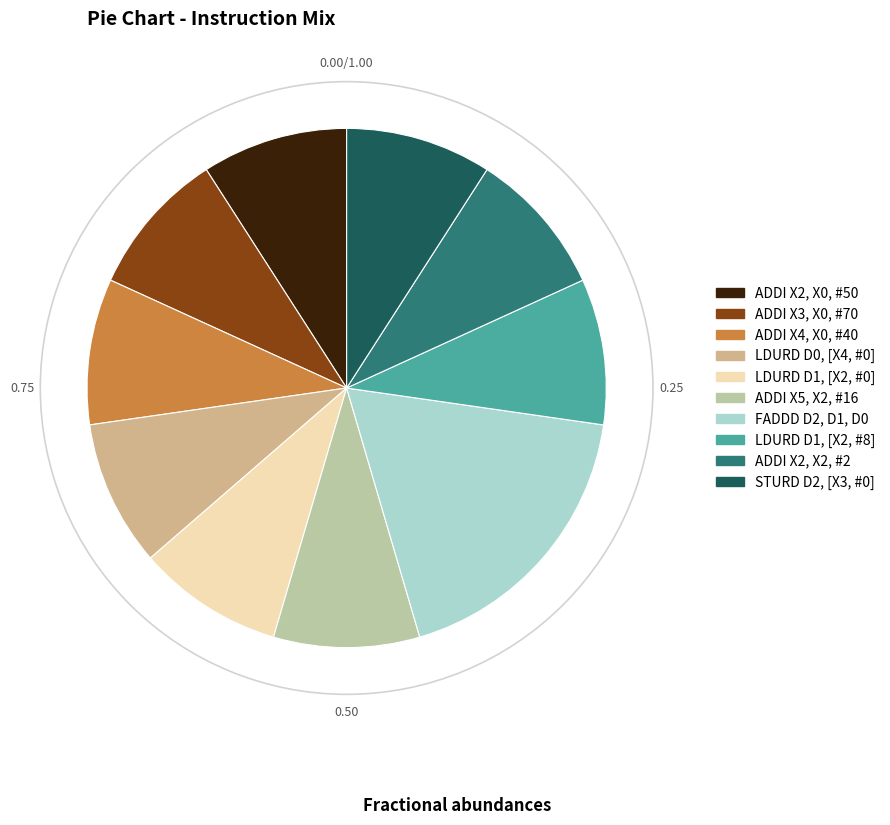

Approximately how many times larger is the value at ADDI X2, X2, #2 compared to ADDI X3, X0, #70?

1.0